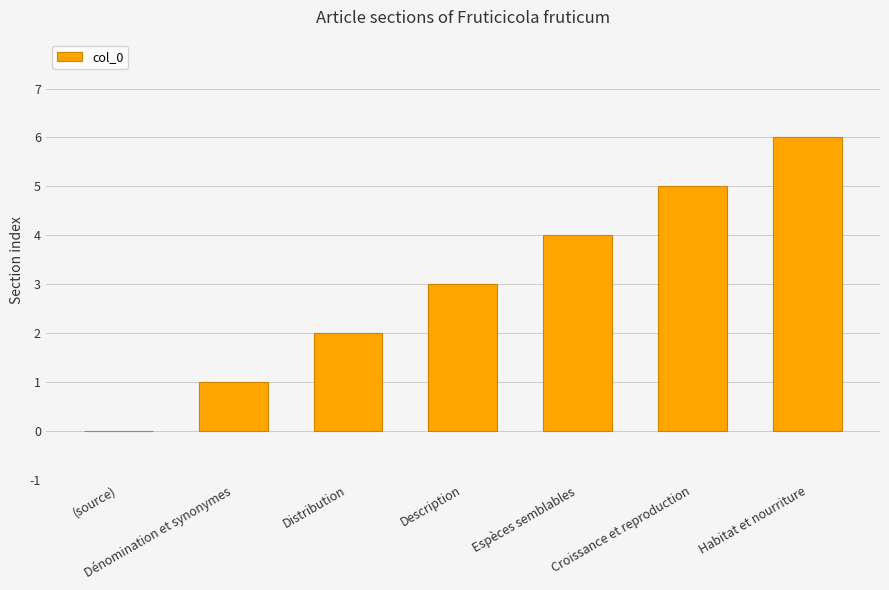

What is the ratio of the value at Distribution to the value at Espèces semblables?

0.5